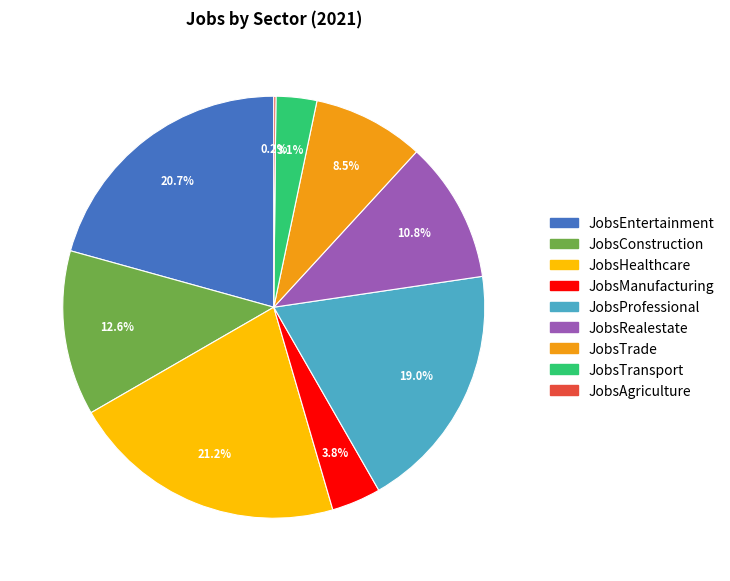

The JobsProfessional slice represents 19% of the pie. True or false?

True